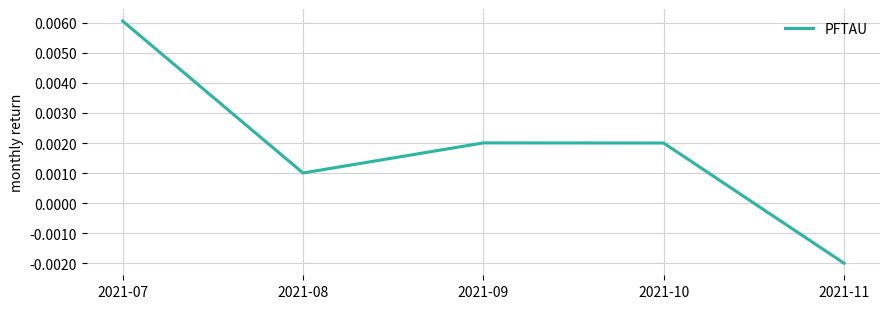

Which label corresponds to the smallest value in the chart?

2021-11